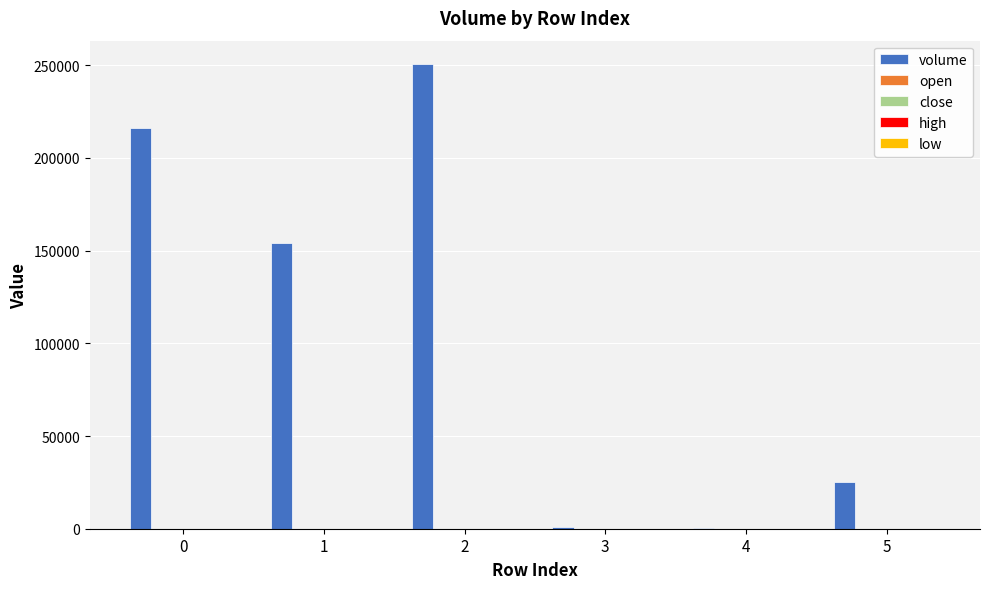

Which series has the largest total across all categories?

volume